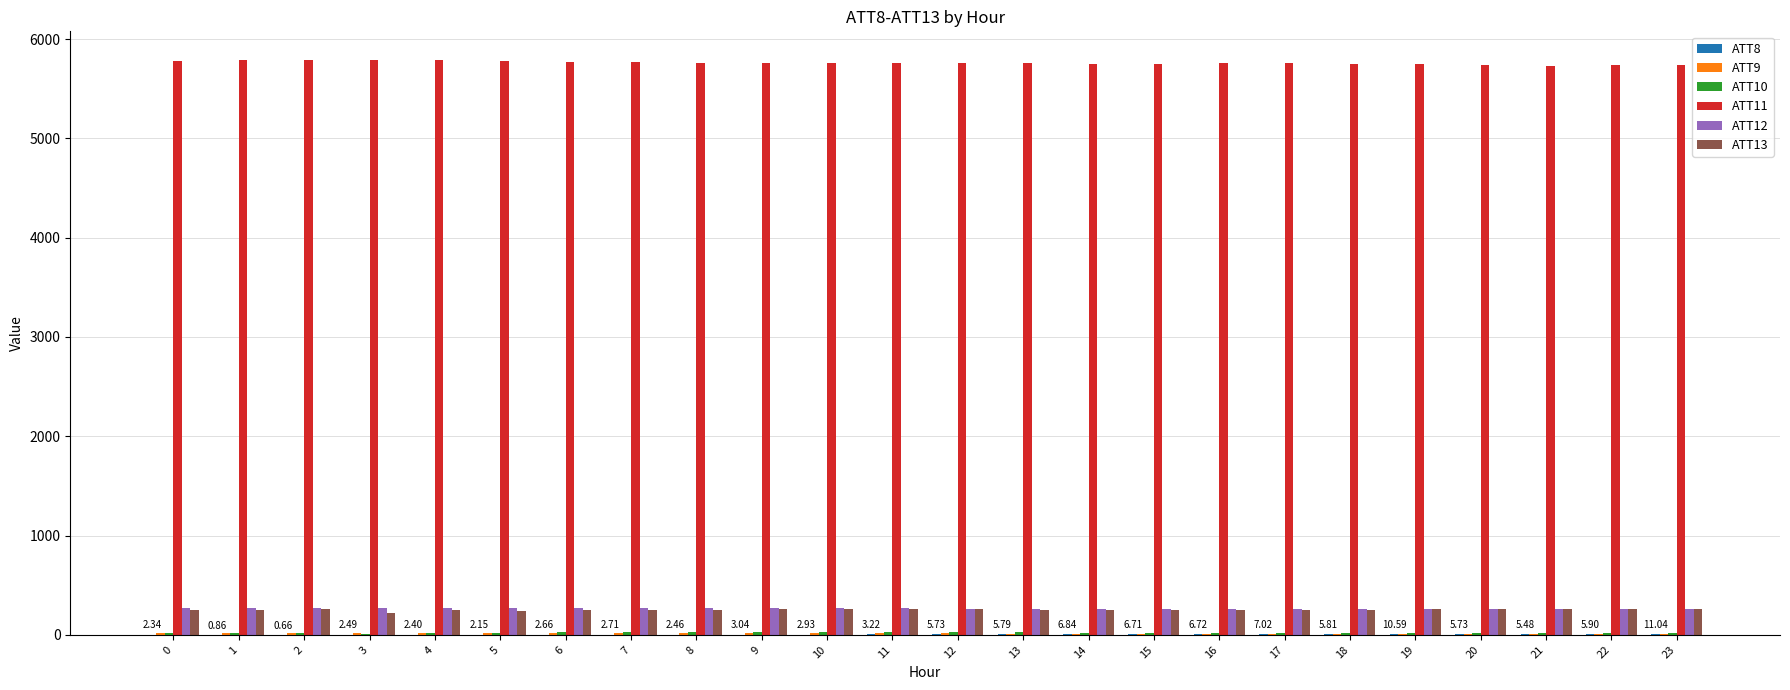

Which series has the largest total across all categories?

ATT11